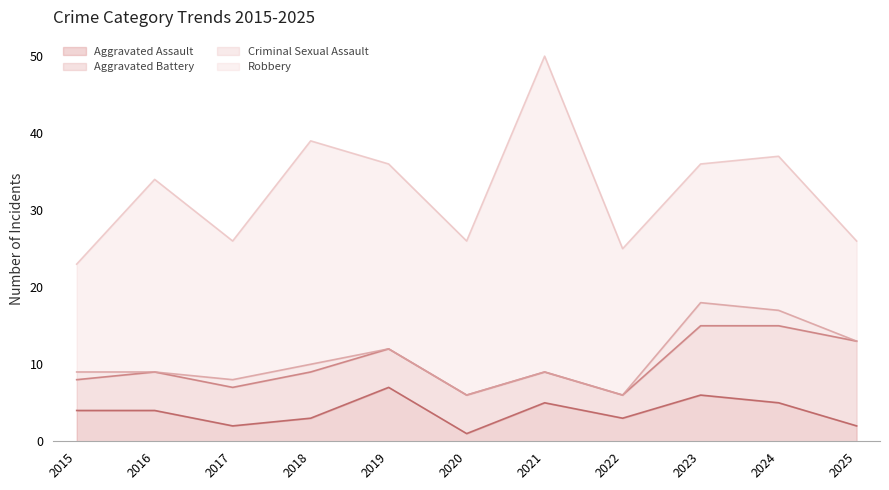

Reading left to right, what are all the values shown in this chart?

Aggravated Assault: 2015=4	2016=4	2017=2	2018=3	2019=7	2020=1	2021=5	2022=3	2023=6	2024=5	2025=2
Aggravated Battery: 2015=4	2016=5	2017=5	2018=6	2019=5	2020=5	2021=4	2022=3	2023=9	2024=10	2025=11
Criminal Sexual Assault: 2015=1	2016=0	2017=1	2018=1	2019=0	2020=0	2021=0	2022=0	2023=3	2024=2	2025=0
Robbery: 2015=14	2016=25	2017=18	2018=29	2019=24	2020=20	2021=41	2022=19	2023=18	2024=20	2025=13